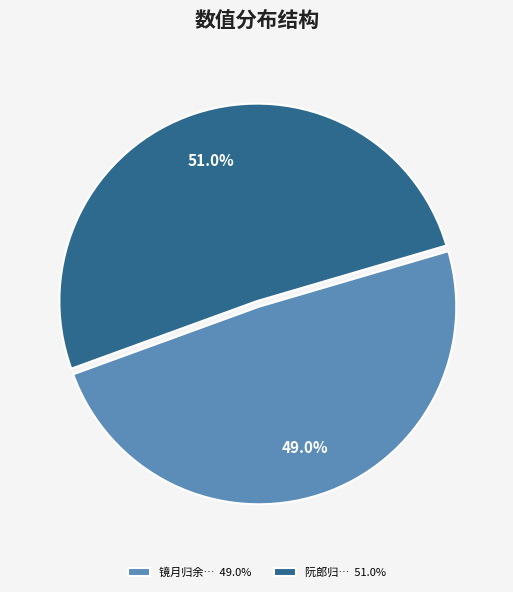

Does any single category account for the majority?

Yes